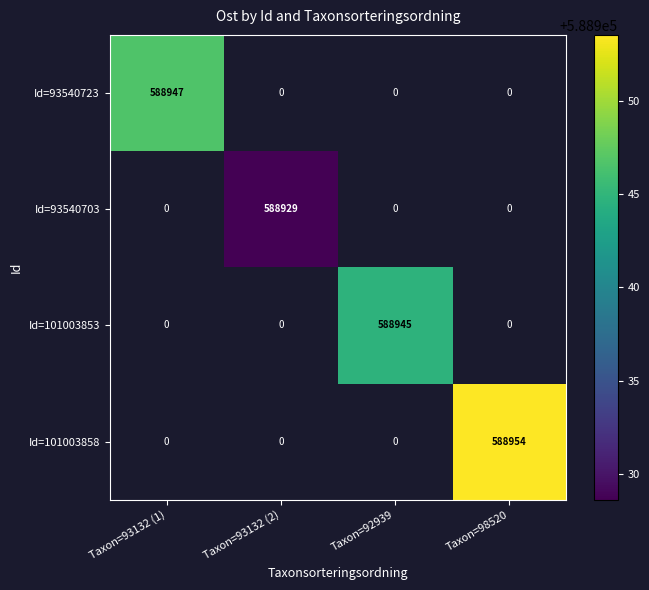

The Id=93540723 series shows 588947 at Taxon=93132 (1). True or false?

True